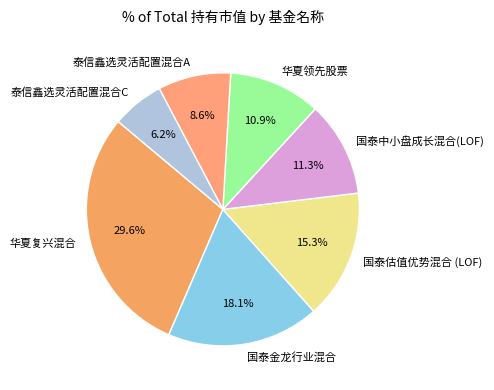

What percentage is the 国泰中小盘成长混合(LOF) slice, to the nearest percent?

11%